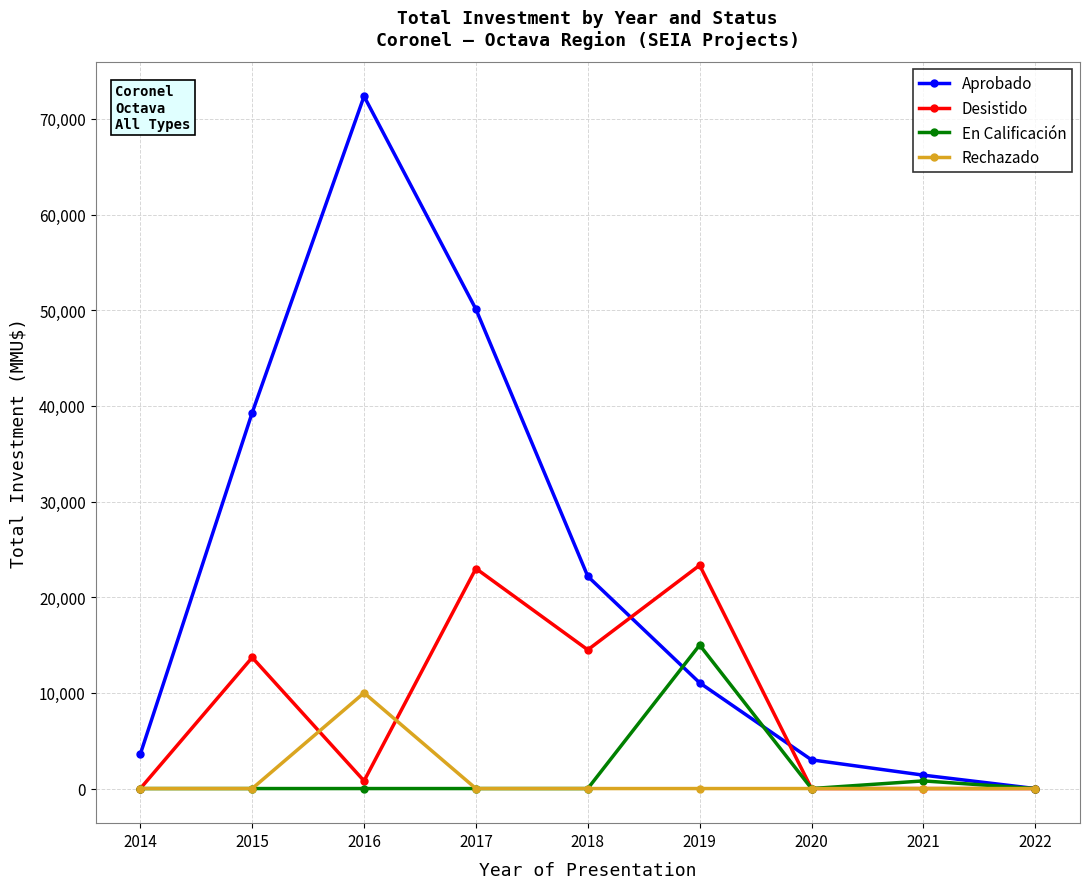

Reading right to left, transcribe all the data shown in this chart.

Aprobado: 2022=0	2021=1400	2020=3000	2019=11050	2018=22180	2017=50100	2016=72360	2015=39286	2014=3600
Desistido: 2022=0	2021=0	2020=0	2019=23339	2018=14500	2017=23000	2016=800	2015=13700	2014=0
En Calificación: 2022=0	2021=800	2020=0	2019=15000	2018=0	2017=0	2016=0	2015=0	2014=0
Rechazado: 2022=0	2021=0	2020=0	2019=0	2018=0	2017=0	2016=10000	2015=0	2014=0